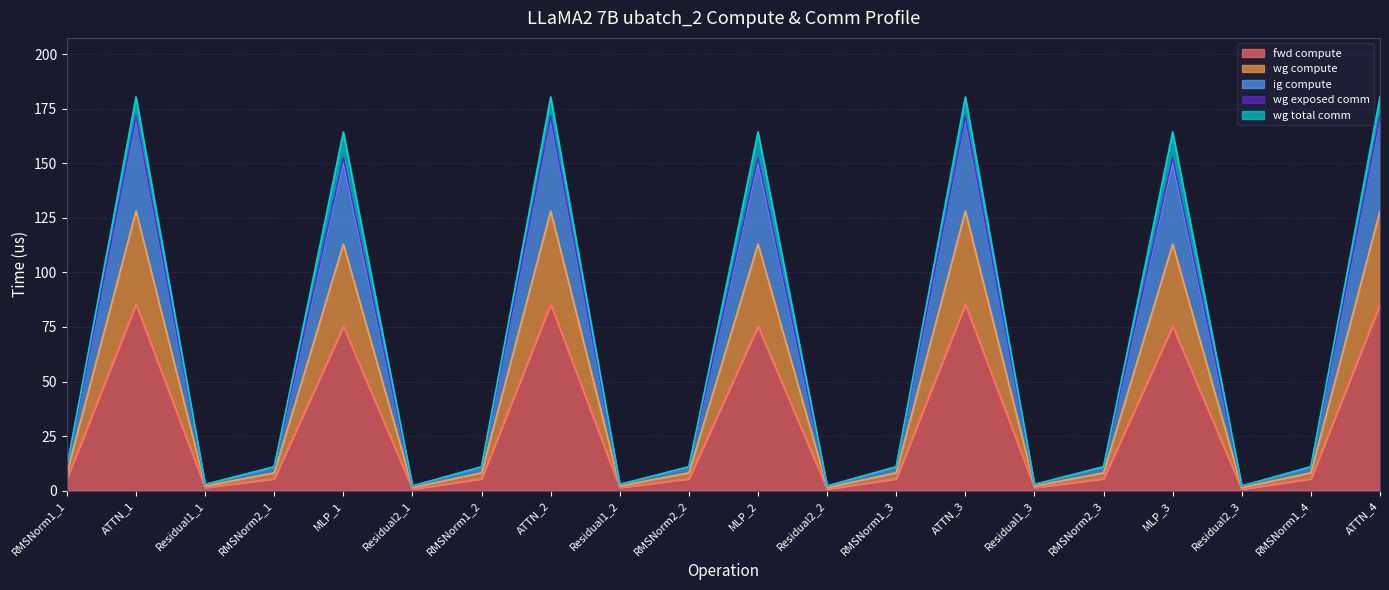

What is the difference between the highest and lowest values at RMSNorm2_2?

5.5